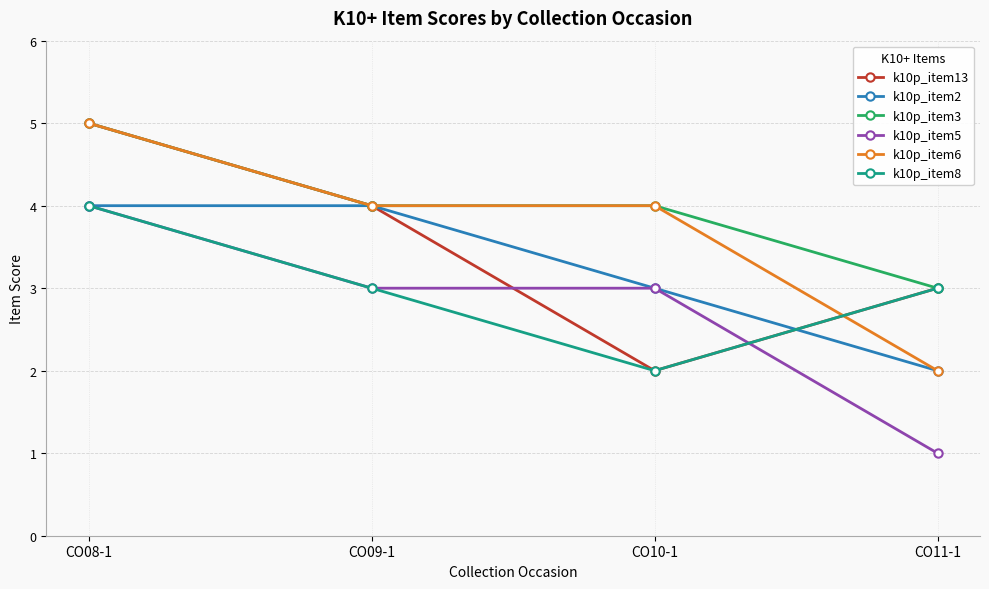

At which category does the chart reach its minimum across all series?

CO11-1